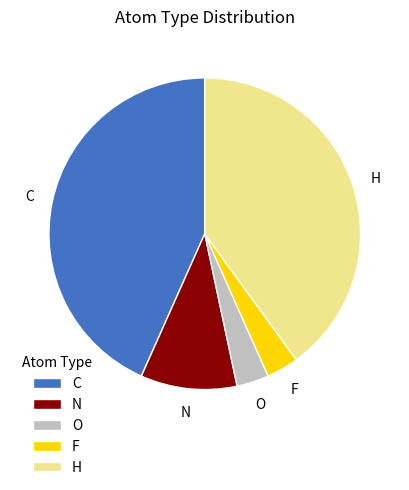

Which category has the biggest portion of the pie?

C